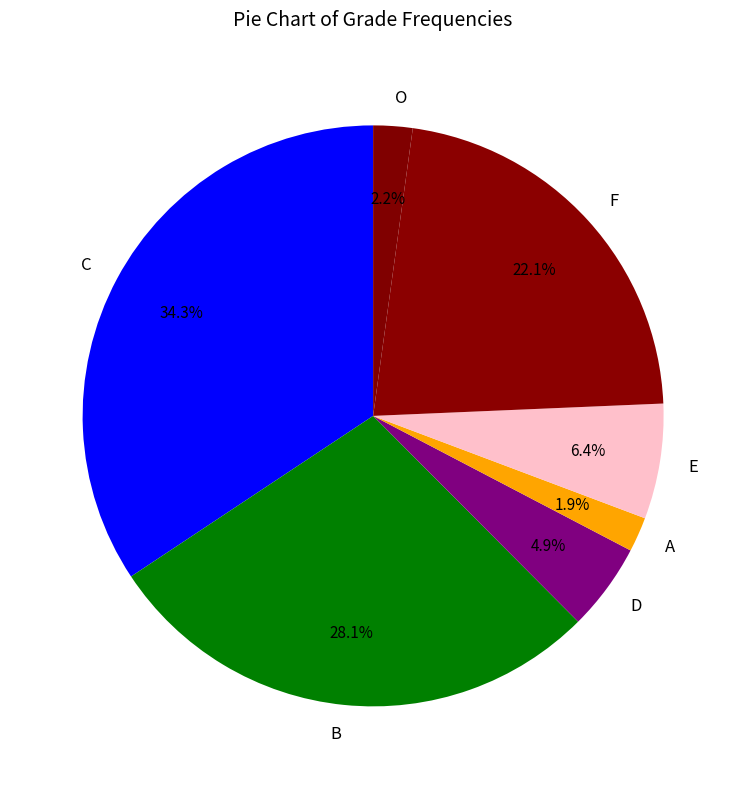

Which has a higher value, D or O?

D